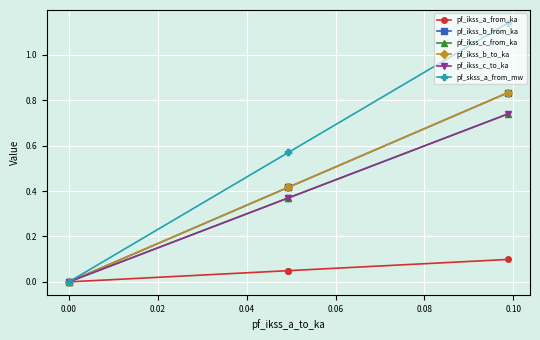

True or false: pf_ikss_b_to_ka has a value of 1.5 at −0.02.

False